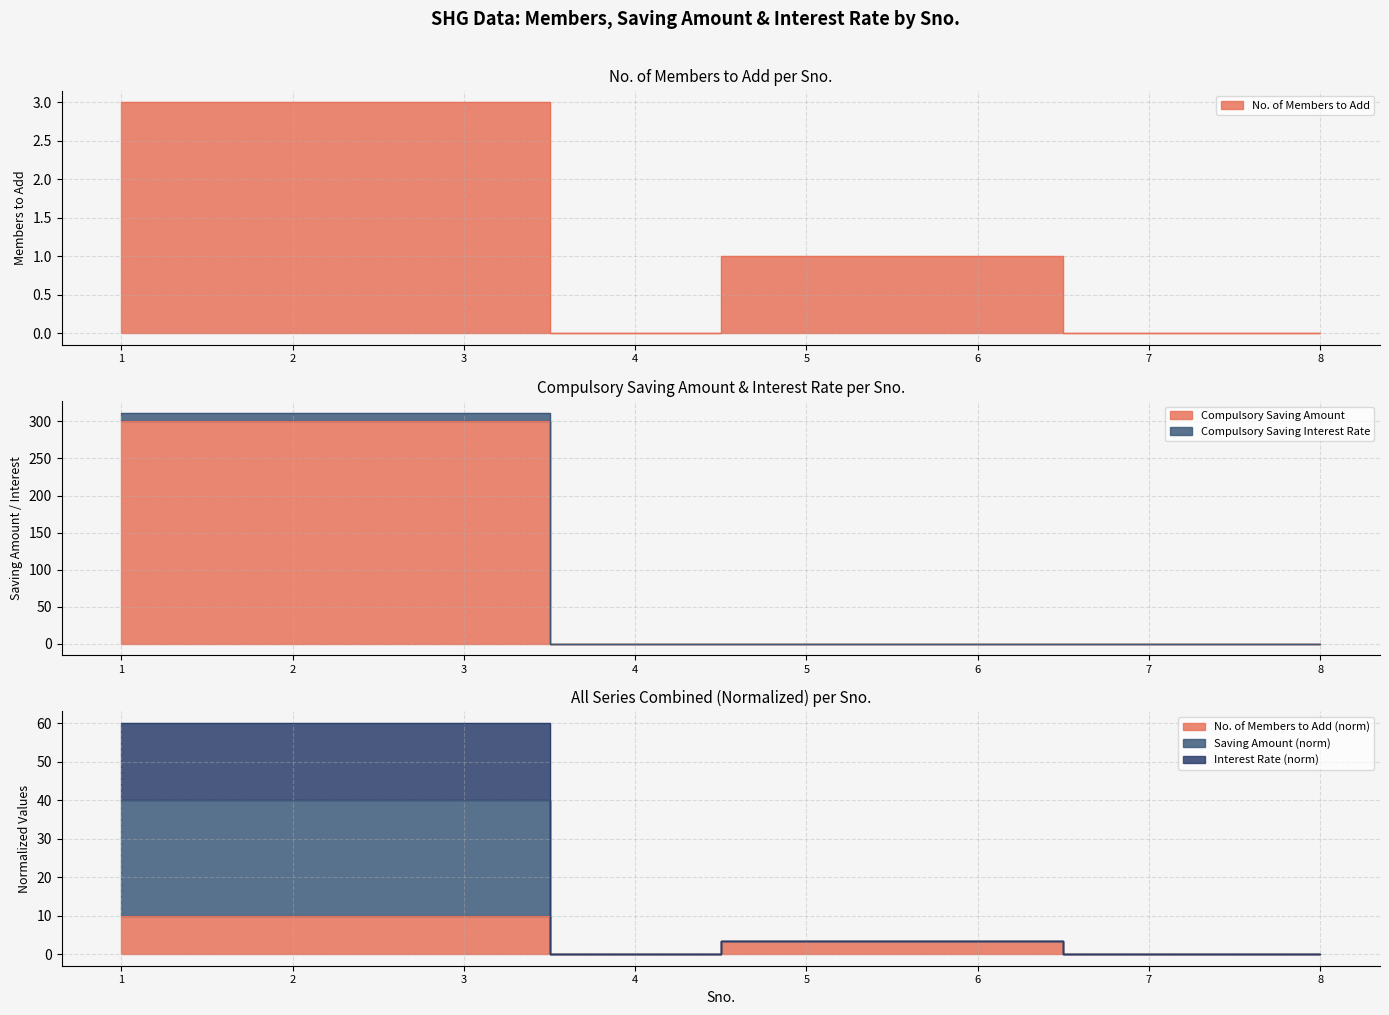

What is the sum of all Compulsory Saving Interest Rate values?

936